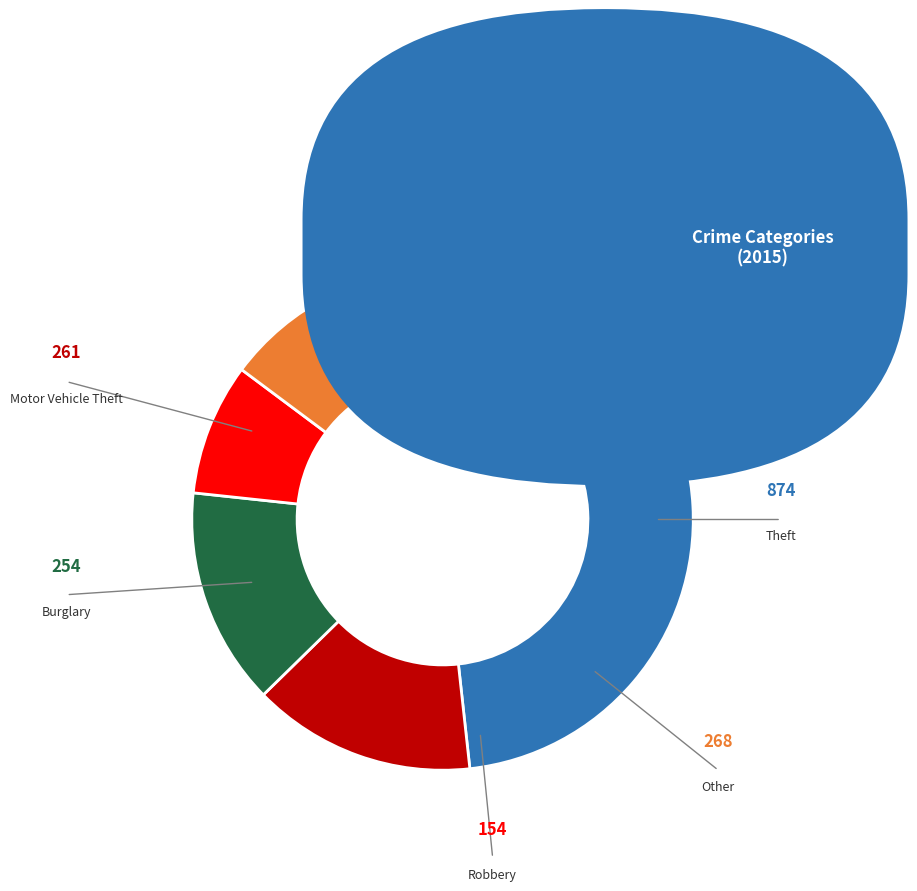

Is there any slice that represents more than half of the pie?

No